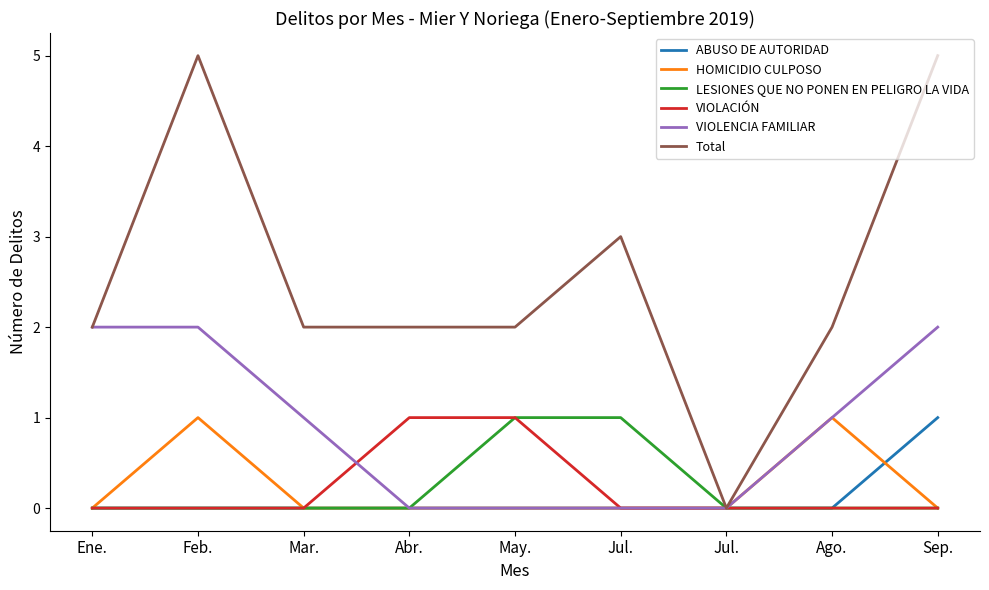

What are all the series names shown in the legend?

ABUSO DE AUTORIDAD, HOMICIDIO CULPOSO, LESIONES QUE NO PONEN EN PELIGRO LA VIDA, VIOLACIÓN, VIOLENCIA FAMILIAR, Total